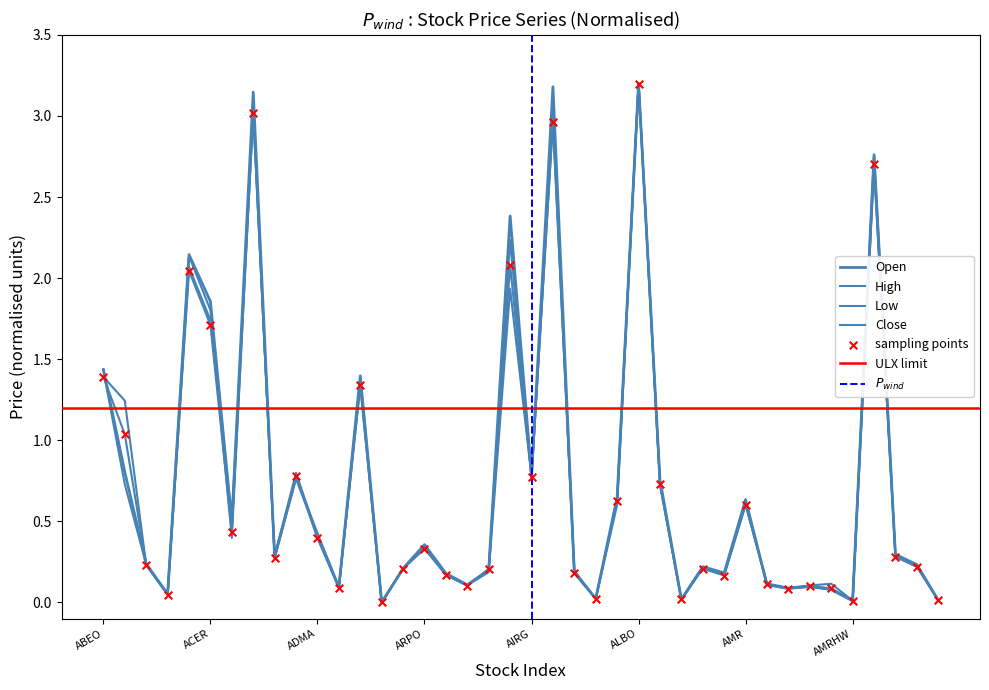

At which category is the sum across all series the highest?

ALBO